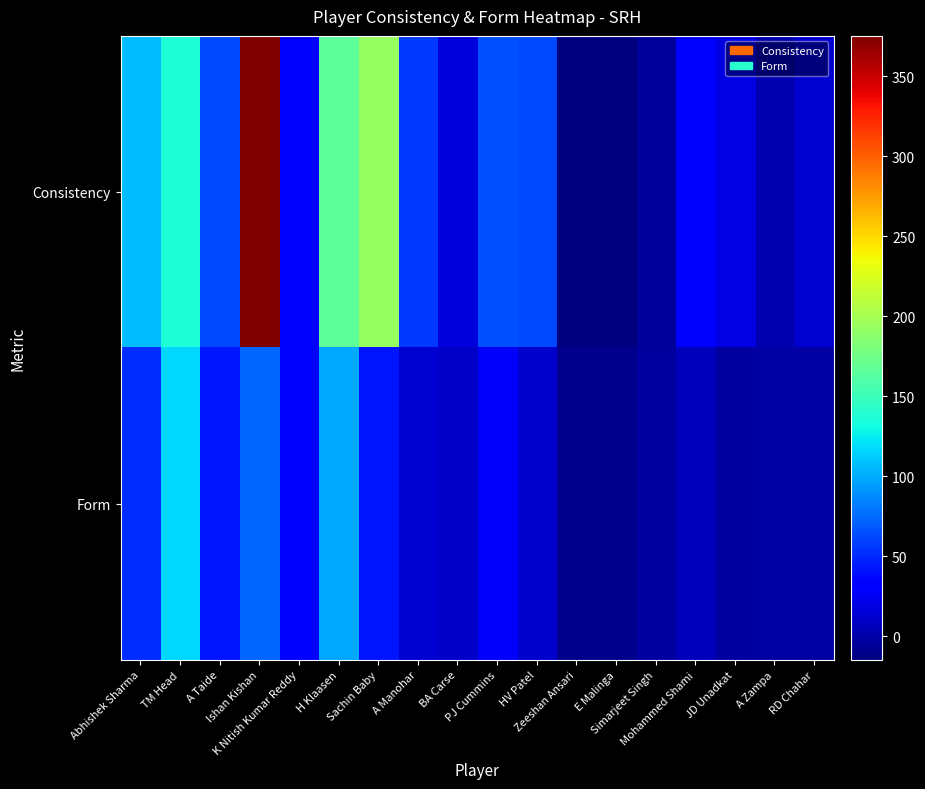

At which category is the sum across all series the highest?

Ishan Kishan